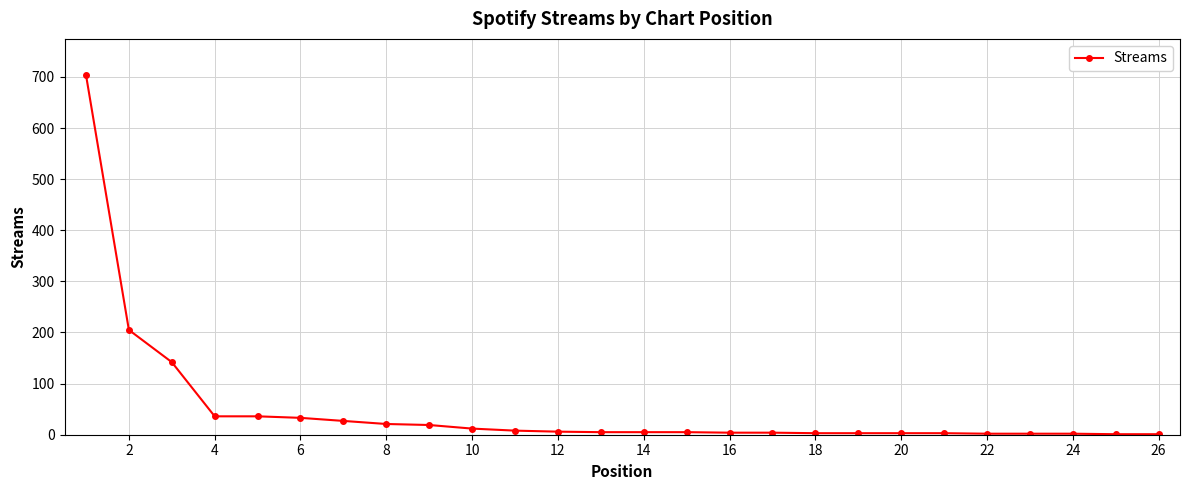

What is the difference between the second highest and minimum values?

204